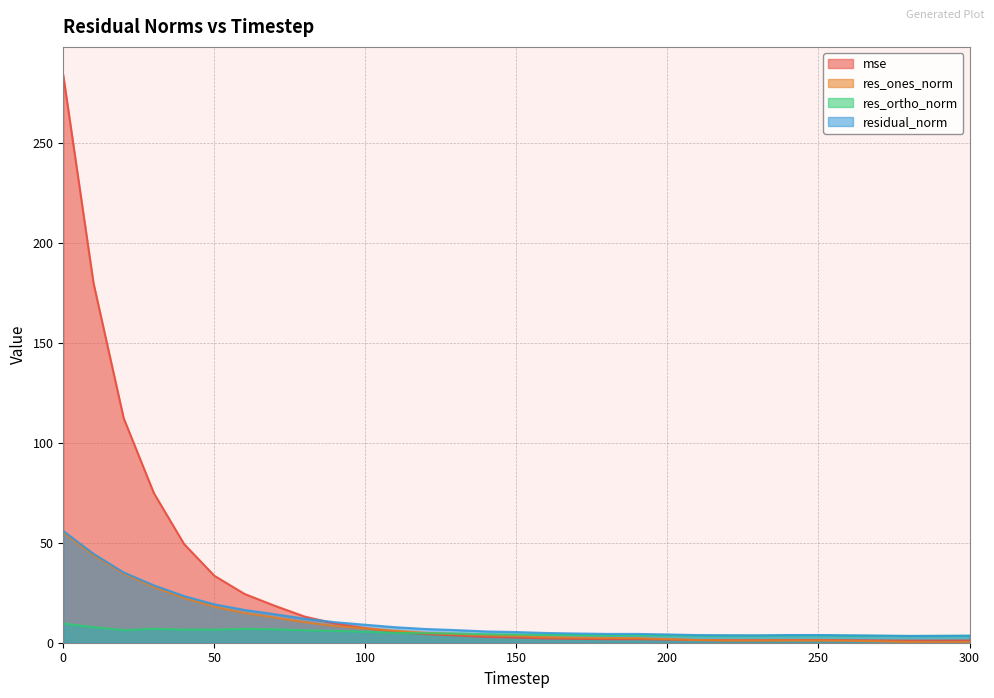

Where do mse and res_ones_norm first cross each other?

100 and 110